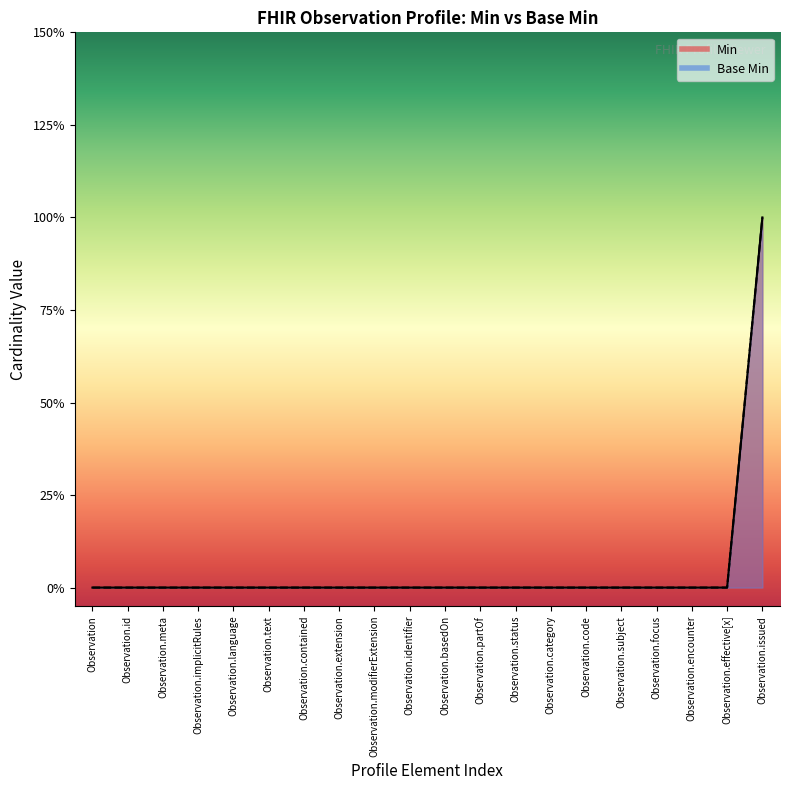

Reading right to left, transcribe all the data shown in this chart.

Min: Observation.issued=1	Observation.effective[x]=0	Observation.encounter=0	Observation.focus=0	Observation.subject=0	Observation.code=0	Observation.category=0	Observation.status=0	Observation.partOf=0	Observation.basedOn=0	Observation.identifier=0	Observation.modifierExtension=0	Observation.extension=0	Observation.contained=0	Observation.text=0	Observation.language=0	Observation.implicitRules=0	Observation.meta=0	Observation.id=0	Observation=0
Base Min: Observation.issued=1	Observation.effective[x]=0	Observation.encounter=0	Observation.focus=0	Observation.subject=0	Observation.code=0	Observation.category=0	Observation.status=0	Observation.partOf=0	Observation.basedOn=0	Observation.identifier=0	Observation.modifierExtension=0	Observation.extension=0	Observation.contained=0	Observation.text=0	Observation.language=0	Observation.implicitRules=0	Observation.meta=0	Observation.id=0	Observation=0